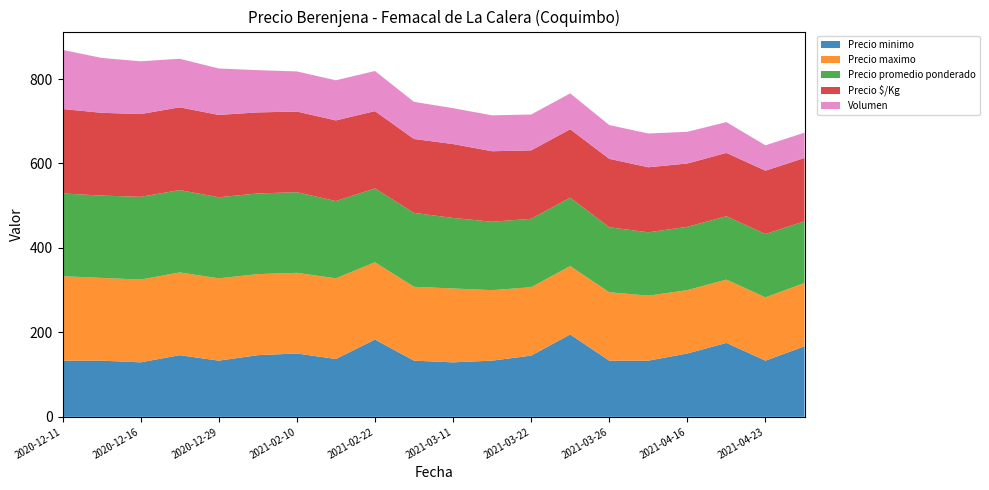

Reading left to right, extract all data points from this chart.

Precio minimo: 2020-12-11=133	2020-12-14=133	2020-12-16=129	2020-12-24=146	2020-12-29=133	2021-01-21=146	2021-02-10=150	2021-02-11=137	2021-02-22=183	2021-03-04=133	2021-03-11=129	2021-03-12=133	2021-03-22=145	2021-03-24=195	2021-03-26=133	2021-03-30=133	2021-04-16=150	2021-04-19=175	2021-04-23=133	2021-04-27=167
Precio maximo: 2020-12-11=200	2020-12-14=196	2020-12-16=196	2020-12-24=196	2020-12-29=195	2021-01-21=192	2021-02-10=191	2021-02-11=191	2021-02-22=183	2021-03-04=175	2021-03-11=175	2021-03-12=167	2021-03-22=162	2021-03-24=162	2021-03-26=162	2021-03-30=154	2021-04-16=150	2021-04-19=150	2021-04-23=150	2021-04-27=150
Precio promedio ponderado: 2020-12-11=196	2020-12-14=195	2020-12-16=196	2020-12-24=195	2020-12-29=192	2021-01-21=191	2021-02-10=191	2021-02-11=183	2021-02-22=175	2021-03-04=175	2021-03-11=167	2021-03-12=162	2021-03-22=162	2021-03-24=162	2021-03-26=154	2021-03-30=150	2021-04-16=150	2021-04-19=150	2021-04-23=150	2021-04-27=146
Precio $/Kg: 2020-12-11=200	2020-12-14=196	2020-12-16=196	2020-12-24=196	2020-12-29=195	2021-01-21=192	2021-02-10=191	2021-02-11=191	2021-02-22=183	2021-03-04=175	2021-03-11=175	2021-03-12=167	2021-03-22=162	2021-03-24=162	2021-03-26=162	2021-03-30=154	2021-04-16=150	2021-04-19=150	2021-04-23=150	2021-04-27=150
Volumen: 2020-12-11=140	2020-12-14=130	2020-12-16=125	2020-12-24=115	2020-12-29=110	2021-01-21=100	2021-02-10=95	2021-02-11=95	2021-02-22=95	2021-03-04=88	2021-03-11=85	2021-03-12=85	2021-03-22=85	2021-03-24=85	2021-03-26=80	2021-03-30=80	2021-04-16=75	2021-04-19=73	2021-04-23=60	2021-04-27=60